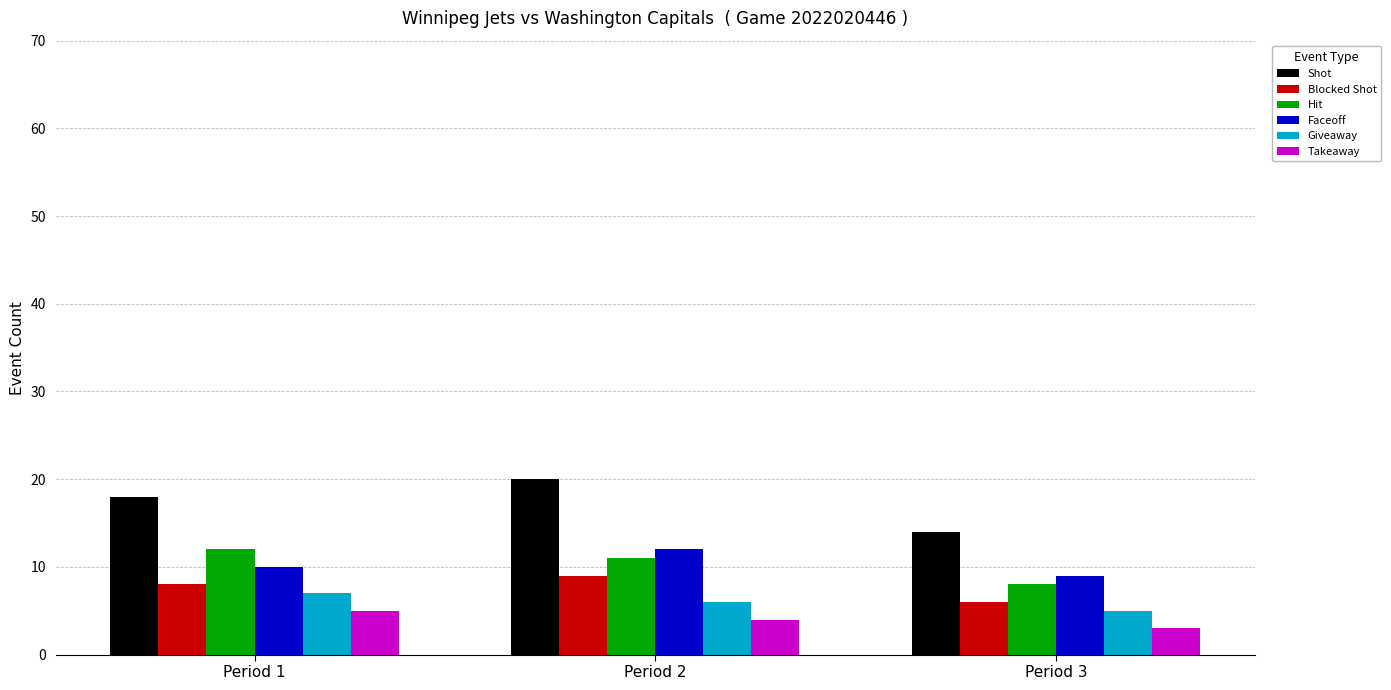

Does the chart contain any negative values?

No